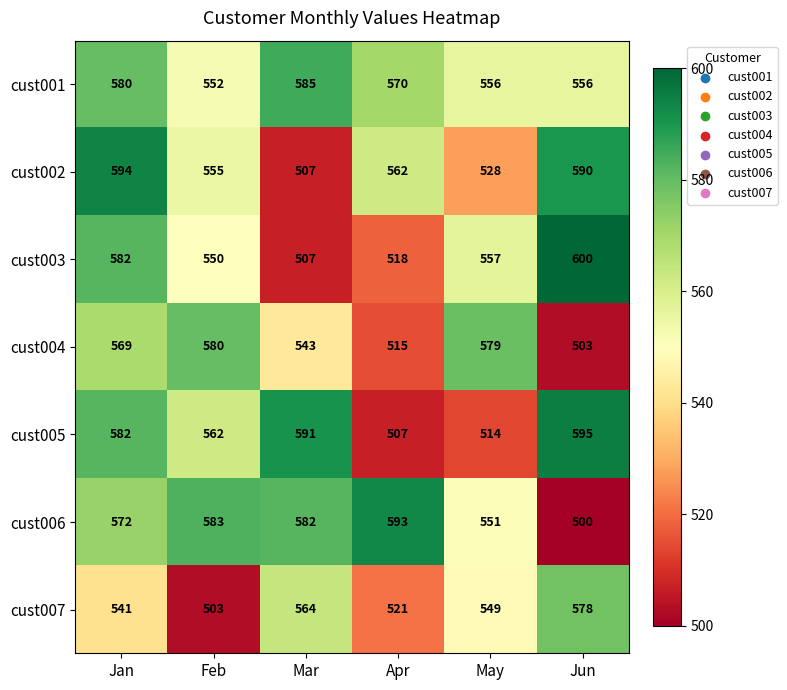

What is the difference between the highest and lowest values at Jan?

53